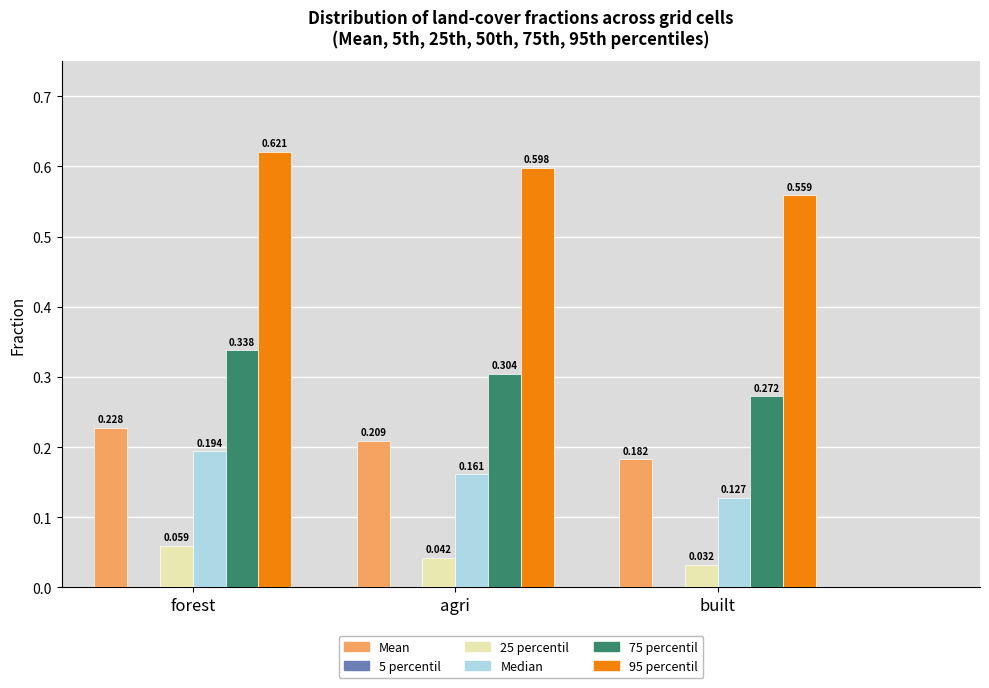

At which label is Mean closest to 0?

built